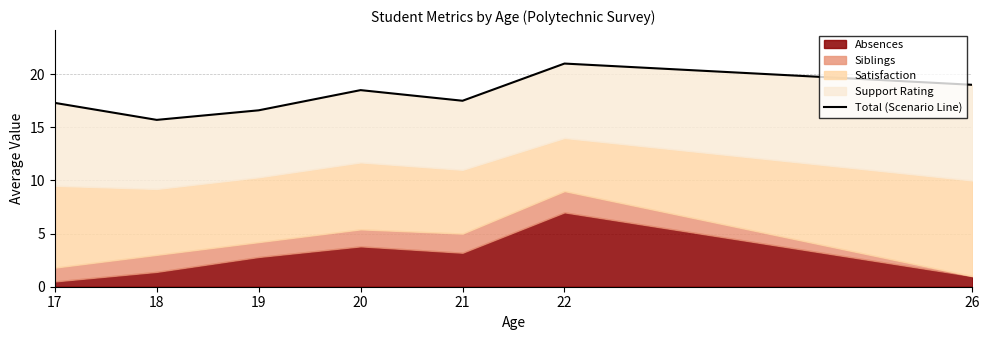

At which category does the data reach its first local peak?

20